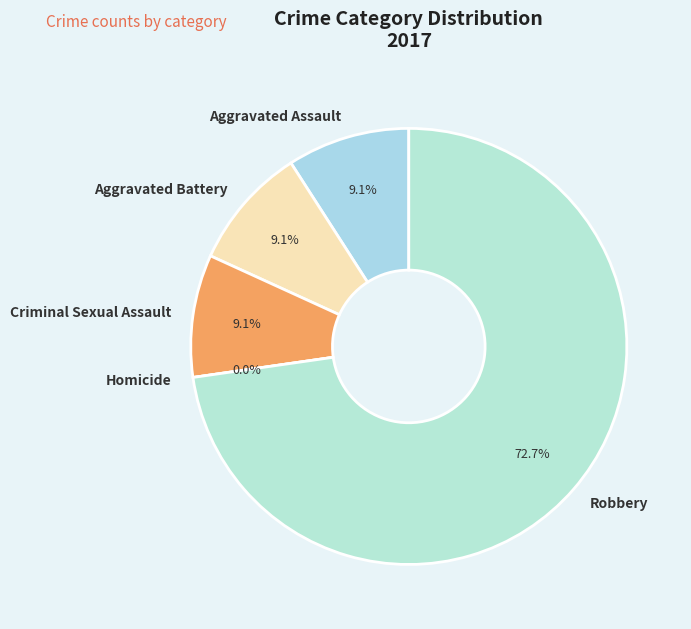

Which slice represents more than half of the pie?

Robbery